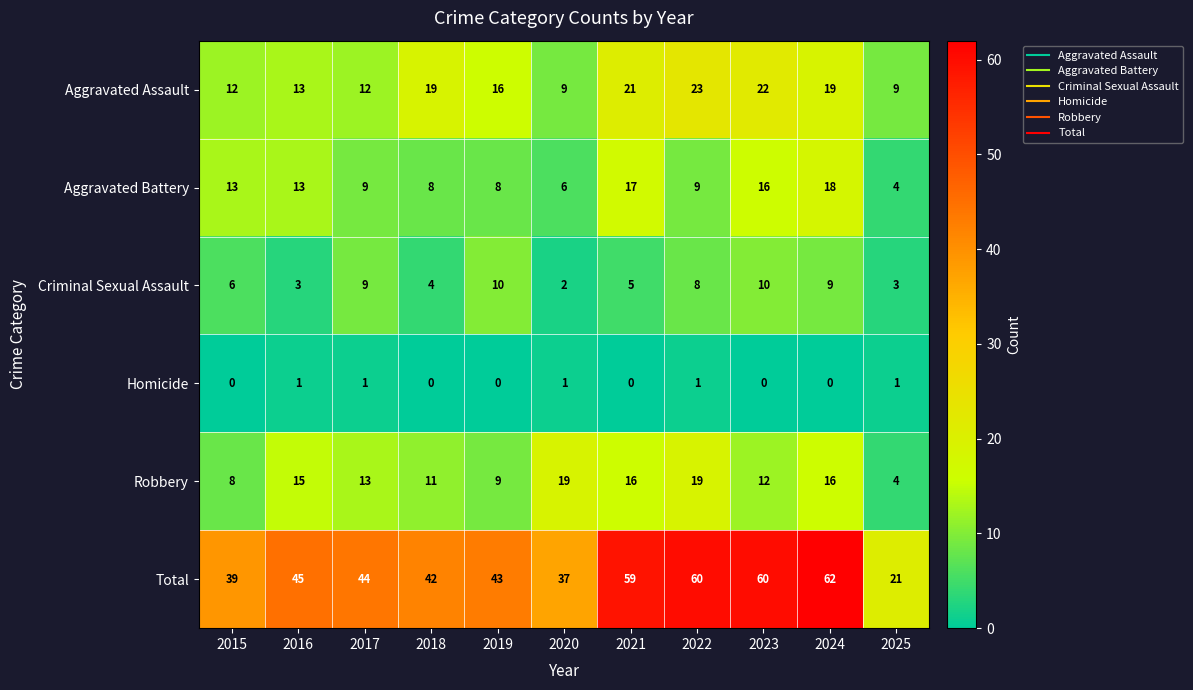

What is the difference between the maximum and minimum values in the Criminal Sexual Assault series?

8